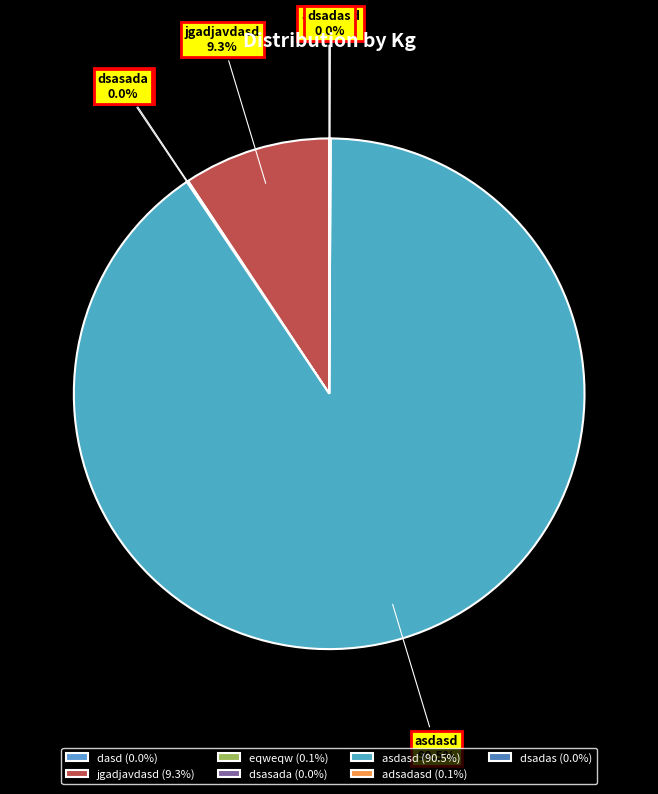

To the nearest percent, what is the average slice percentage?

14%